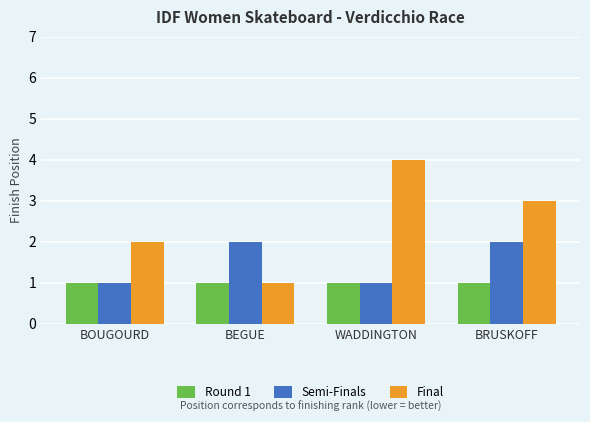

Which series changed the most between BOUGOURD and WADDINGTON?

Final